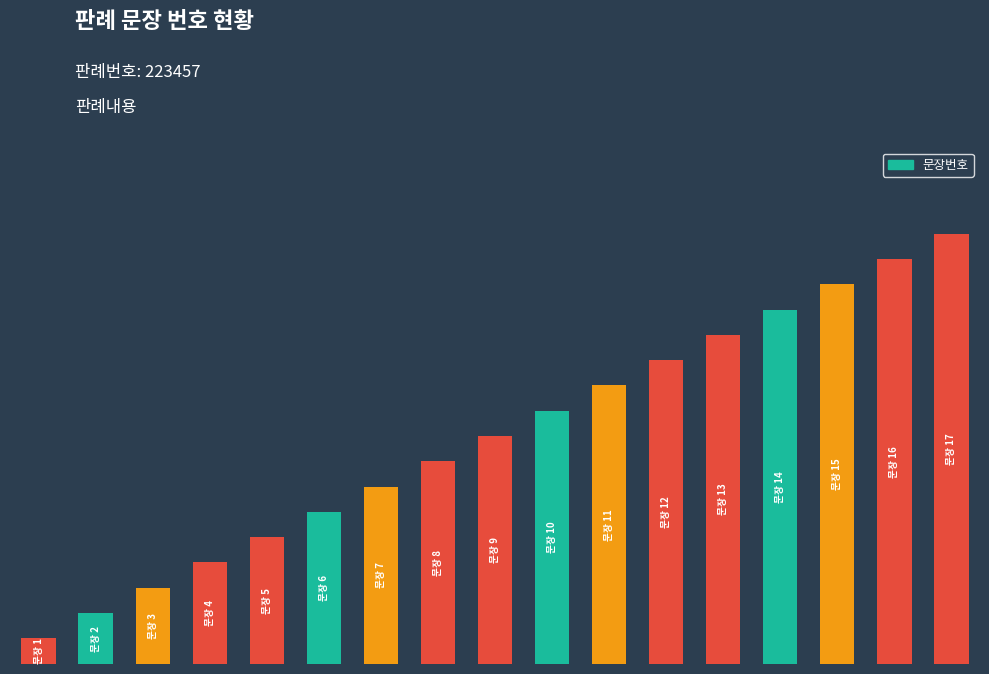

How many bars are there in total?

17